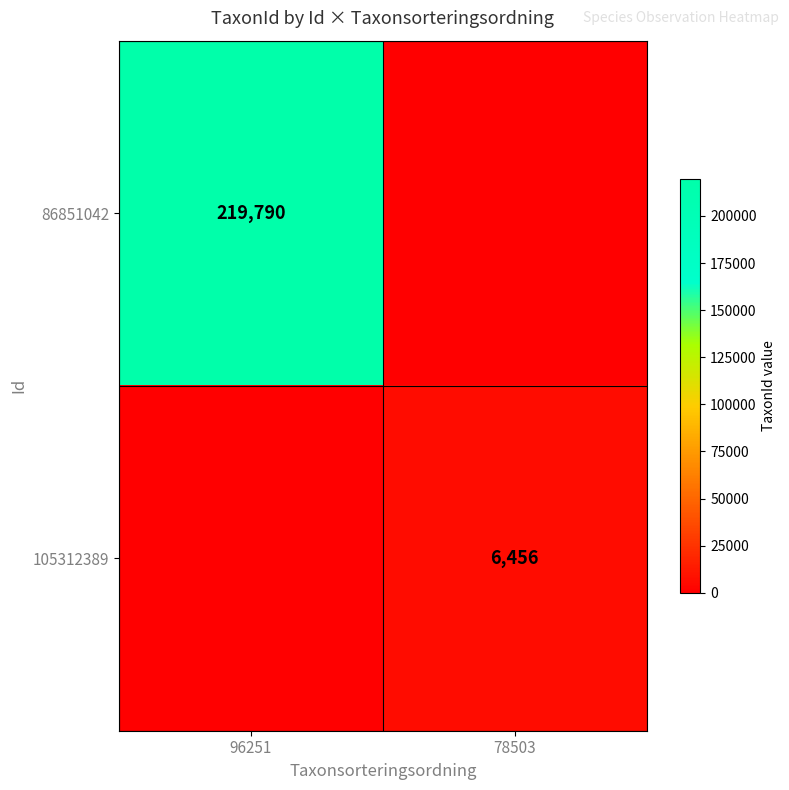

Which category has the lowest value across all series?

78503